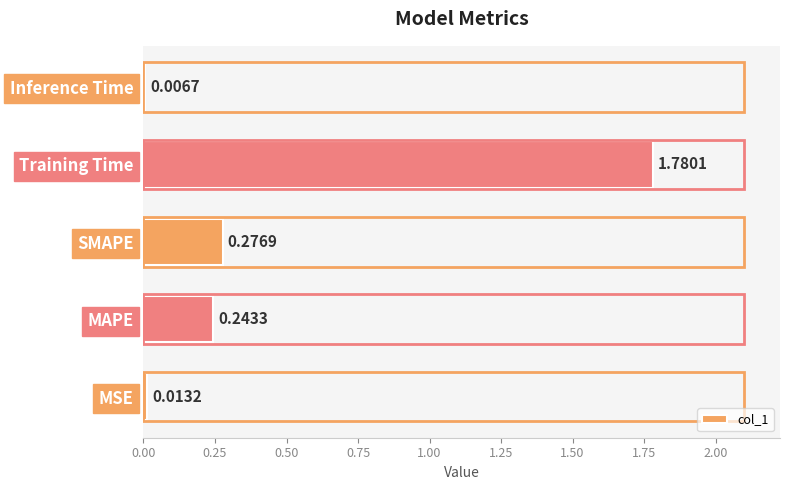

What is the change in value from Training Time to Inference Time?

-1.8